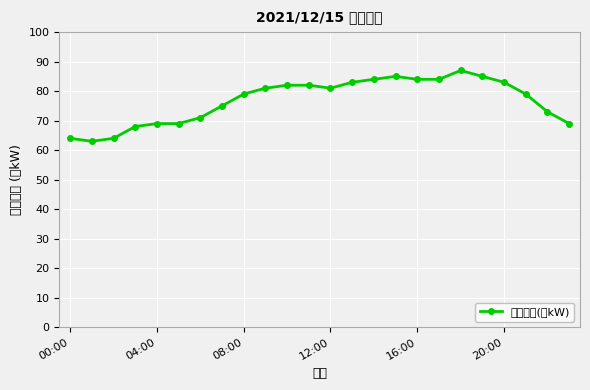

What is the minimum value shown in the chart?

63